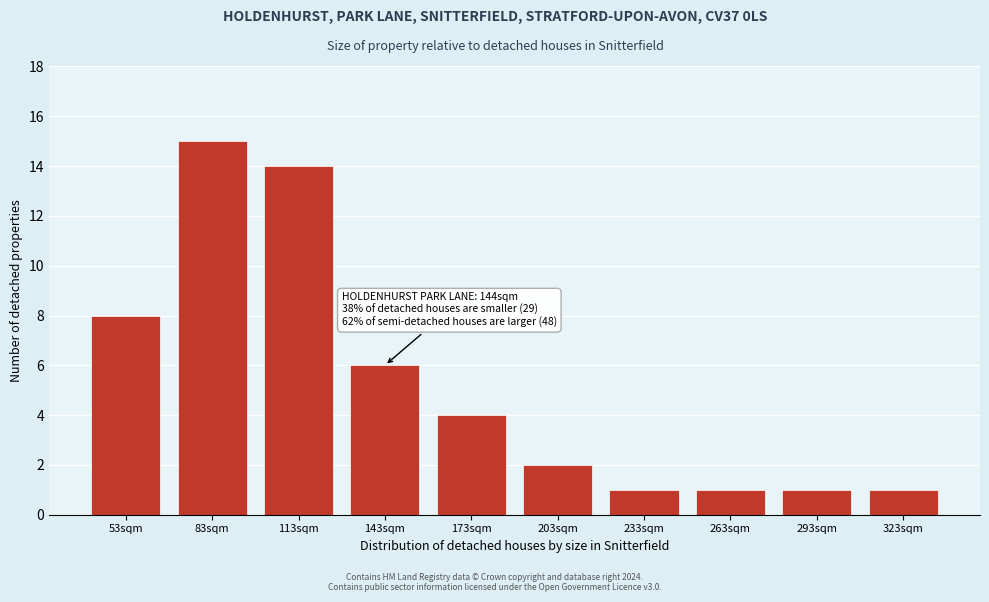

Reading right to left, list all the values displayed in this chart.

323sqm=1	293sqm=1	263sqm=1	233sqm=1	203sqm=2	173sqm=4	143sqm=6	113sqm=14	83sqm=15	53sqm=8